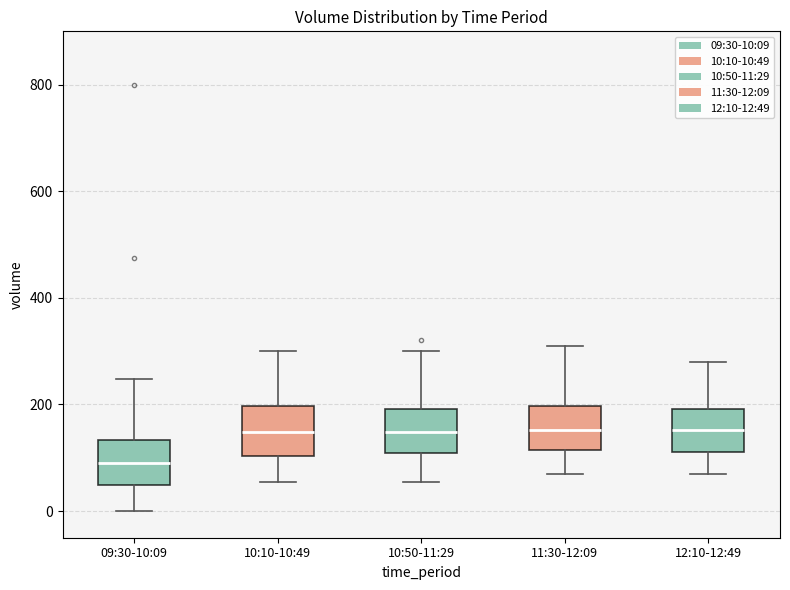

Where does the lower whisker of the box for 12:10-12:49 end on the y-axis? The values are not printed on the chart, so give them approximately, as read against the axis.

80